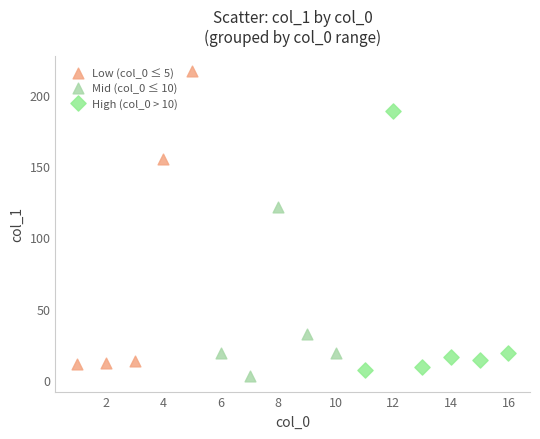

Which series reaches the minimum Y coordinate?

Mid (col_0 ≤ 10)